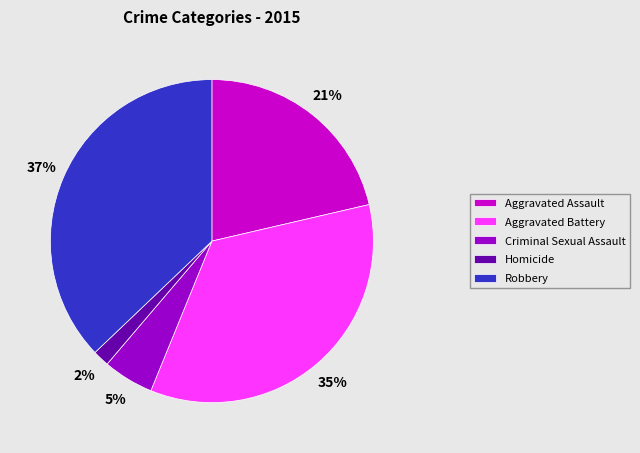

To the nearest percent, what is the difference between the Criminal Sexual Assault and Aggravated Assault slice percentages?

16%